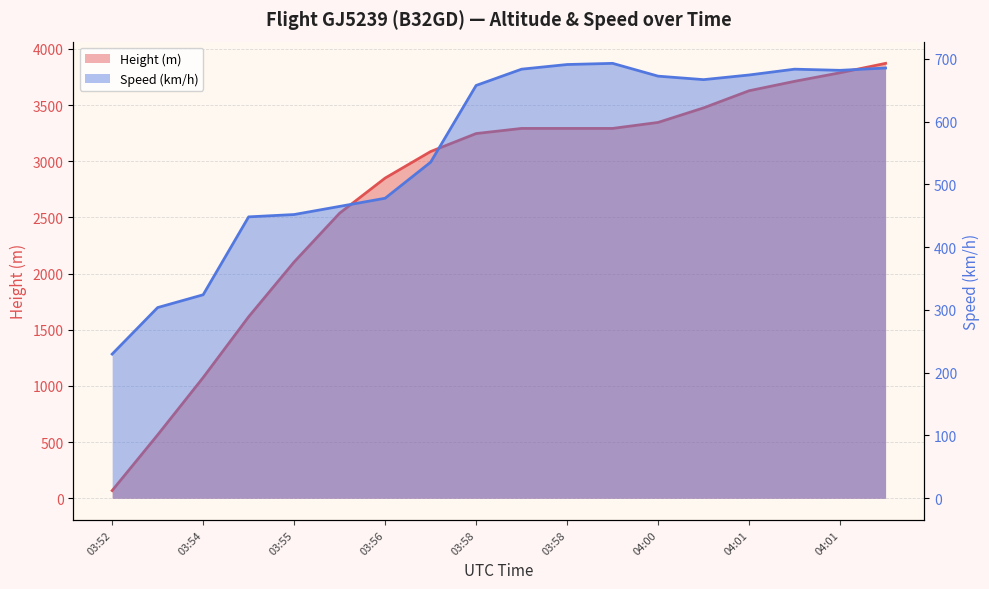

Which series has the widest spread of values?

Height